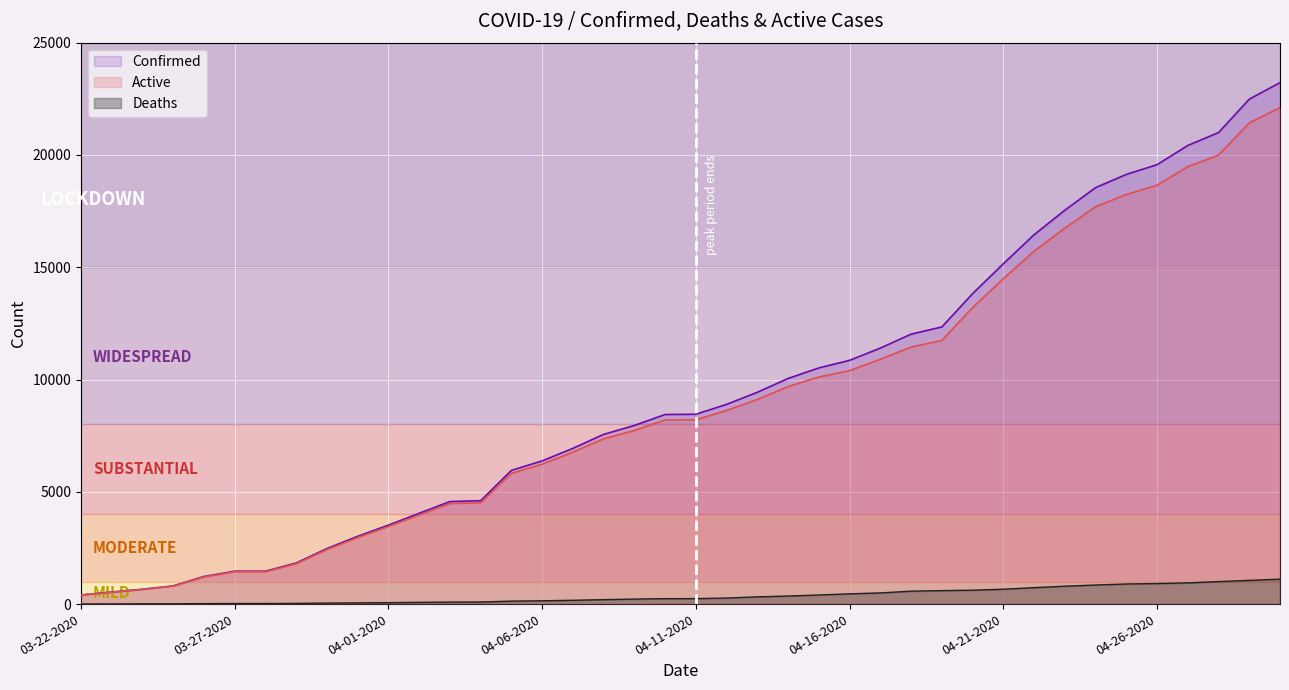

What is the label of the 27th point from the left?

04-17-2020